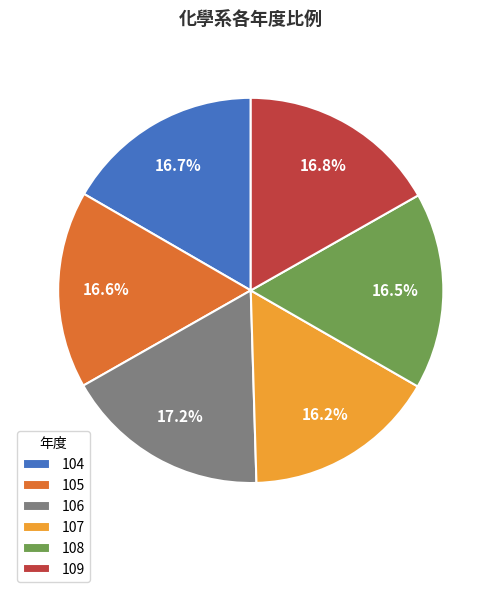

Count the number of slices in the pie.

6